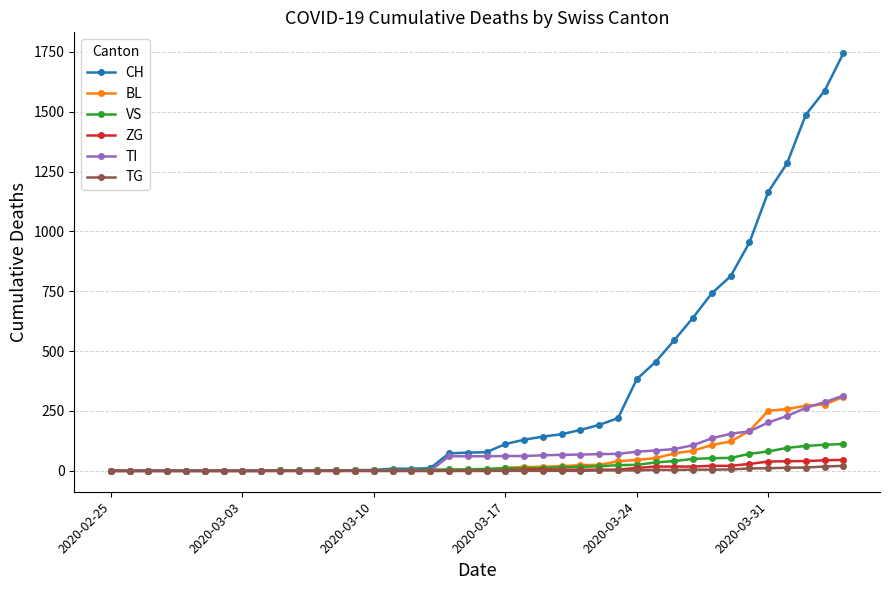

Which series has the largest total across all categories?

CH